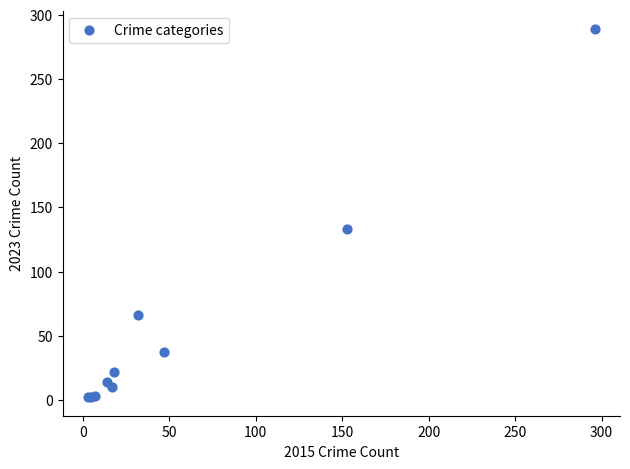

What Y value in the scatter plot is closest to 145?

133